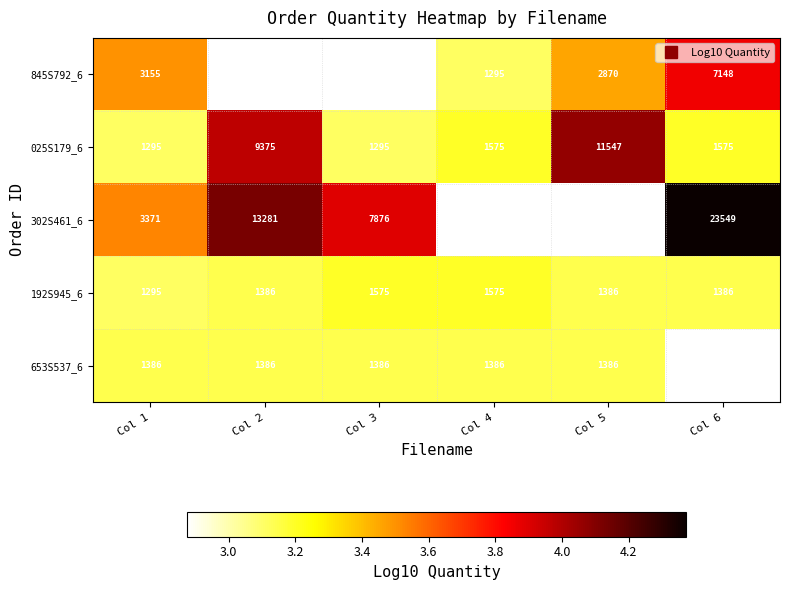

What is the average value of the 302S461_6 series?

3.6